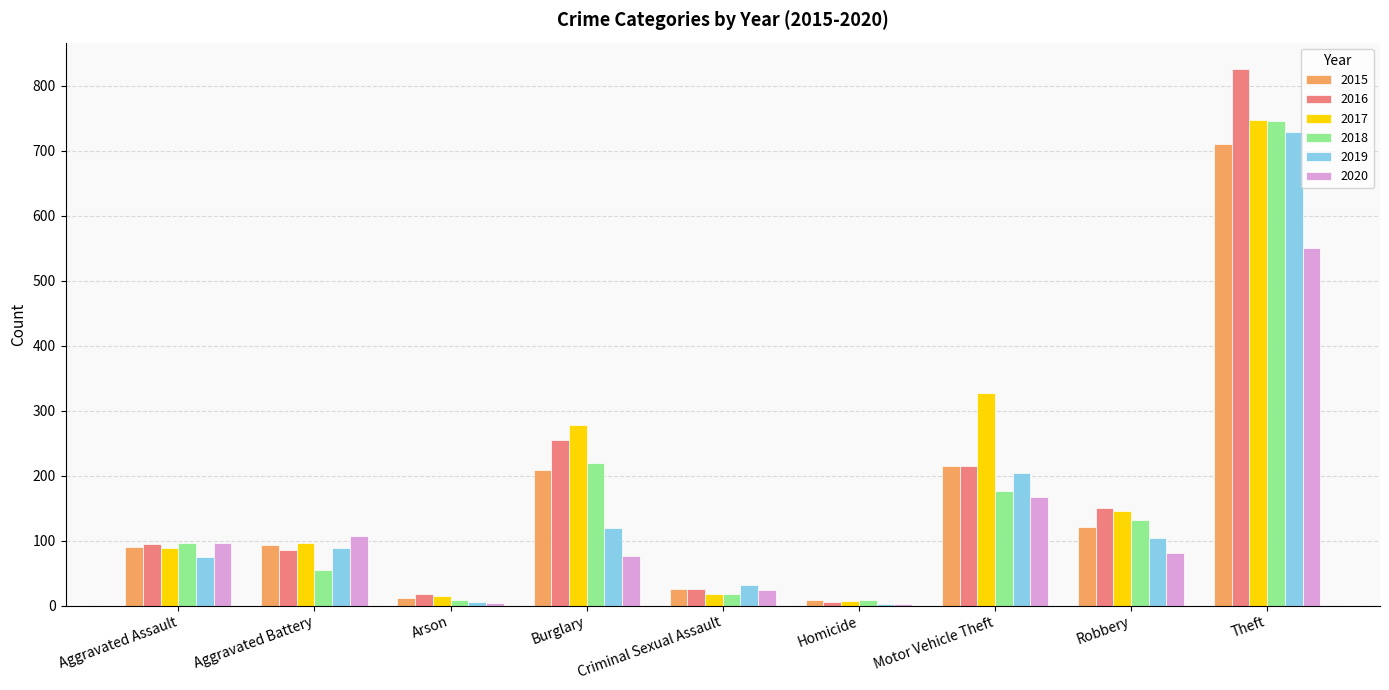

At which category is the sum across all series the highest?

Theft